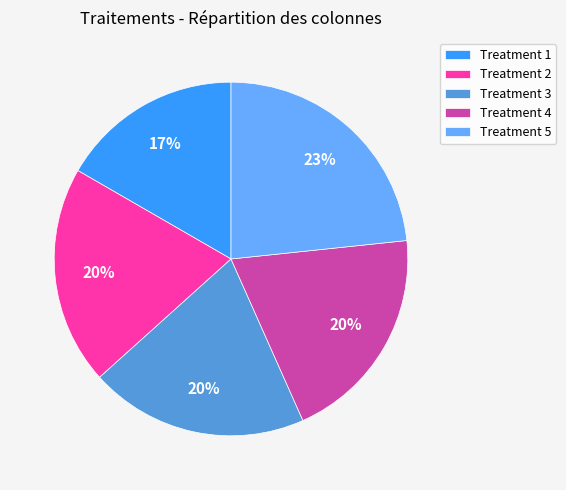

How many segments does this pie chart have?

5